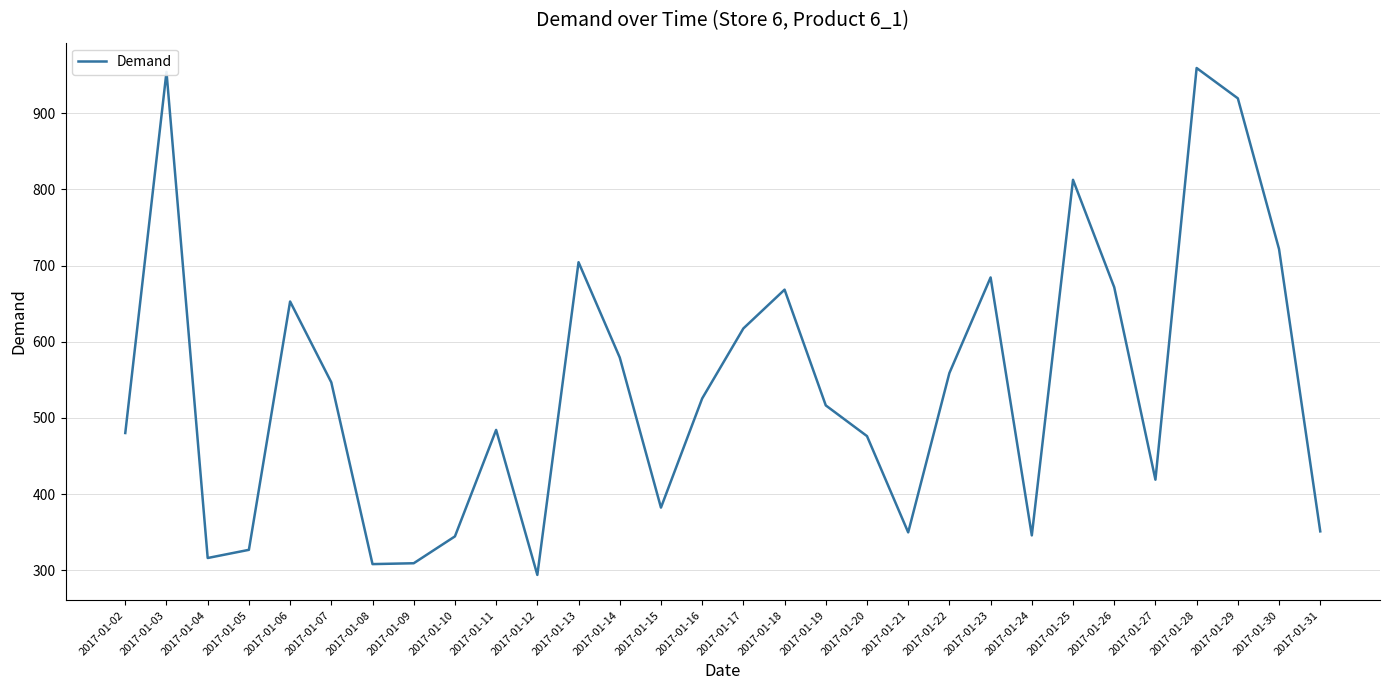

What is the change in value from 2017-01-09 to 2017-01-28?

+650.3